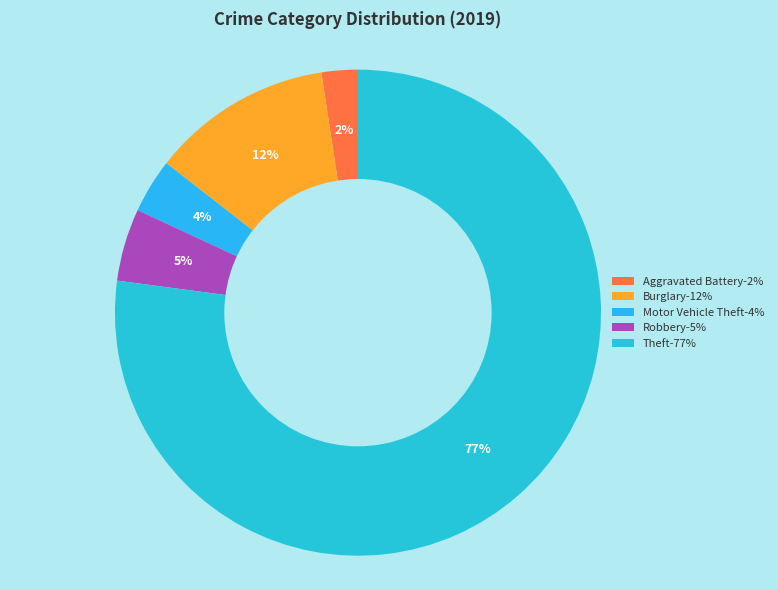

How many slices are in this pie chart?

5